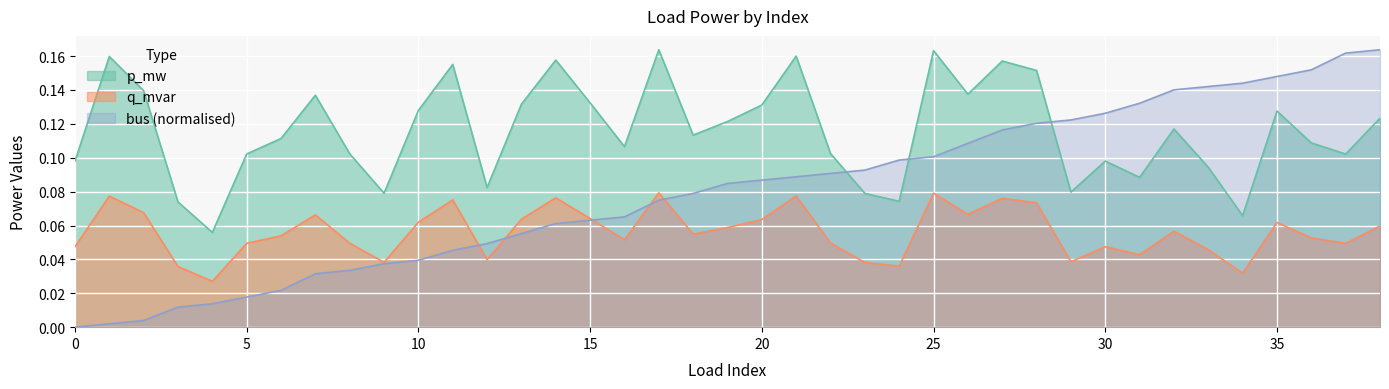

Reading left to right, extract all data points from this chart.

p_mw: 0=0.1	1=0.2	2=0.1	3=0.1	4=0.1	5=0.1	6=0.1	7=0.1	8=0.1	9=0.1	10=0.1	11=0.2	12=0.1	13=0.1	14=0.2	15=0.1	16=0.1	17=0.2	18=0.1	19=0.1	20=0.1	21=0.2	22=0.1	23=0.1	24=0.1	25=0.2	26=0.1	27=0.2	28=0.2	29=0.1	30=0.1	31=0.1	32=0.1	33=0.1	34=0.1	35=0.1	36=0.1	37=0.1	38=0.1
q_mvar: 0=0.0	1=0.1	2=0.1	3=0.0	4=0.0	5=0.0	6=0.1	7=0.1	8=0.0	9=0.0	10=0.1	11=0.1	12=0.0	13=0.1	14=0.1	15=0.1	16=0.1	17=0.1	18=0.1	19=0.1	20=0.1	21=0.1	22=0.0	23=0.0	24=0.0	25=0.1	26=0.1	27=0.1	28=0.1	29=0.0	30=0.0	31=0.0	32=0.1	33=0.0	34=0.0	35=0.1	36=0.1	37=0.0	38=0.1
bus: 0=0.0	1=0.0	2=0.0	3=0.0	4=0.0	5=0.0	6=0.0	7=0.0	8=0.0	9=0.0	10=0.0	11=0.0	12=0.0	13=0.1	14=0.1	15=0.1	16=0.1	17=0.1	18=0.1	19=0.1	20=0.1	21=0.1	22=0.1	23=0.1	24=0.1	25=0.1	26=0.1	27=0.1	28=0.1	29=0.1	30=0.1	31=0.1	32=0.1	33=0.1	34=0.1	35=0.1	36=0.2	37=0.2	38=0.2